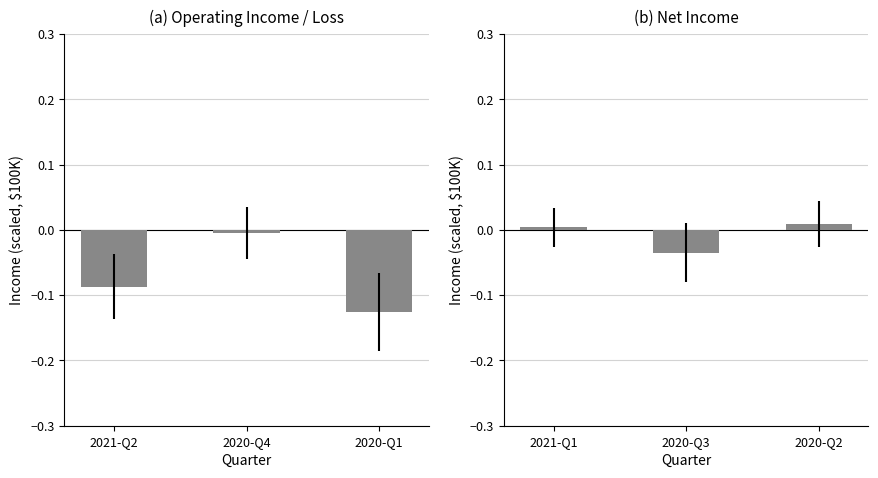

What is the total value across all series at 2020-Q1?

-0.1